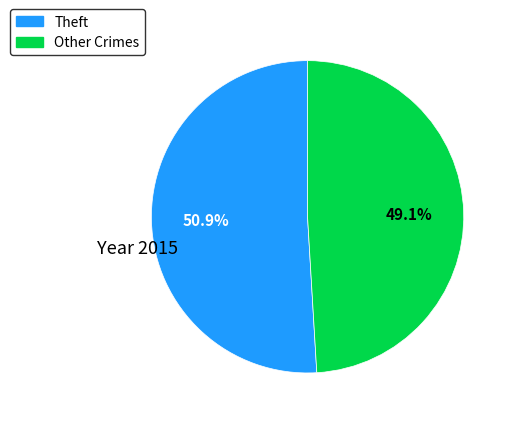

Is there a majority slice in this chart?

Yes